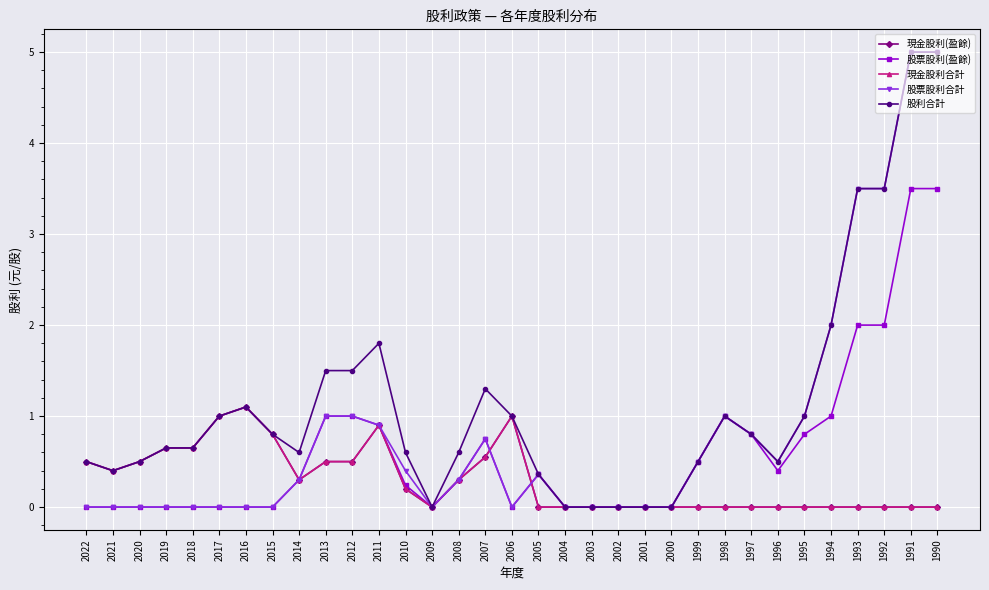

Is this an area chart (filled region under the line)?

No